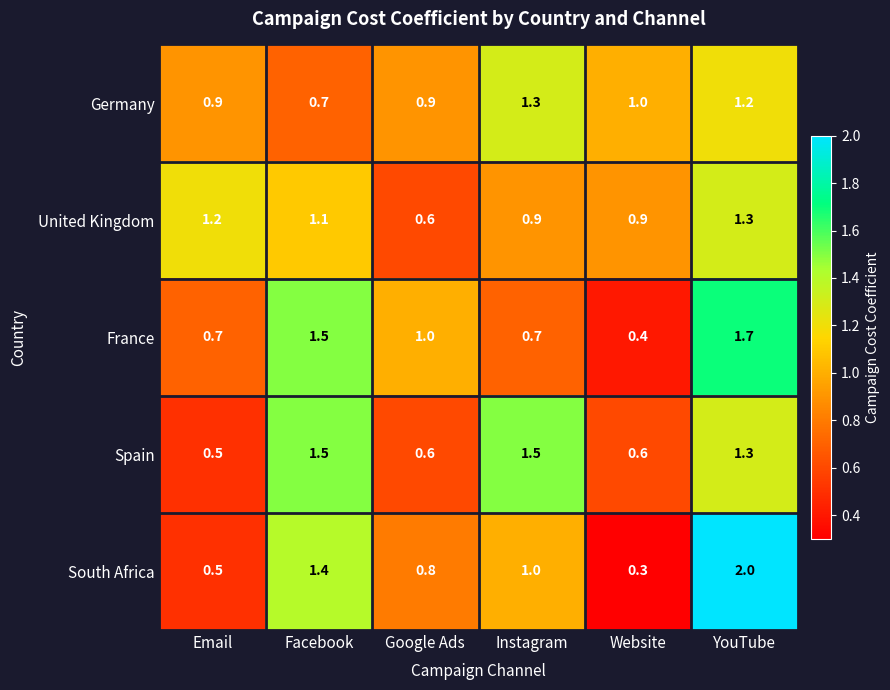

Reading left to right, extract all data points from this chart.

Germany: Email=0.9	Facebook=0.7	Google Ads=0.9	Instagram=1.3	Website=1.0	YouTube=1.2
United Kingdom: Email=1.2	Facebook=1.1	Google Ads=0.6	Instagram=0.9	Website=0.9	YouTube=1.3
France: Email=0.7	Facebook=1.5	Google Ads=1.0	Instagram=0.7	Website=0.4	YouTube=1.7
Spain: Email=0.5	Facebook=1.5	Google Ads=0.6	Instagram=1.5	Website=0.6	YouTube=1.3
South Africa: Email=0.5	Facebook=1.4	Google Ads=0.8	Instagram=1.0	Website=0.3	YouTube=2.0